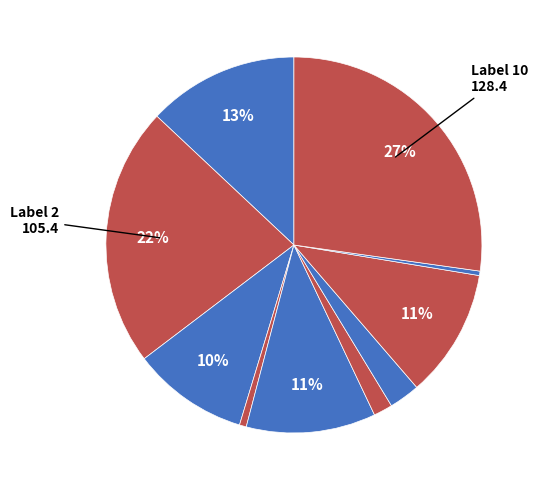

Does any single category account for the majority?

No